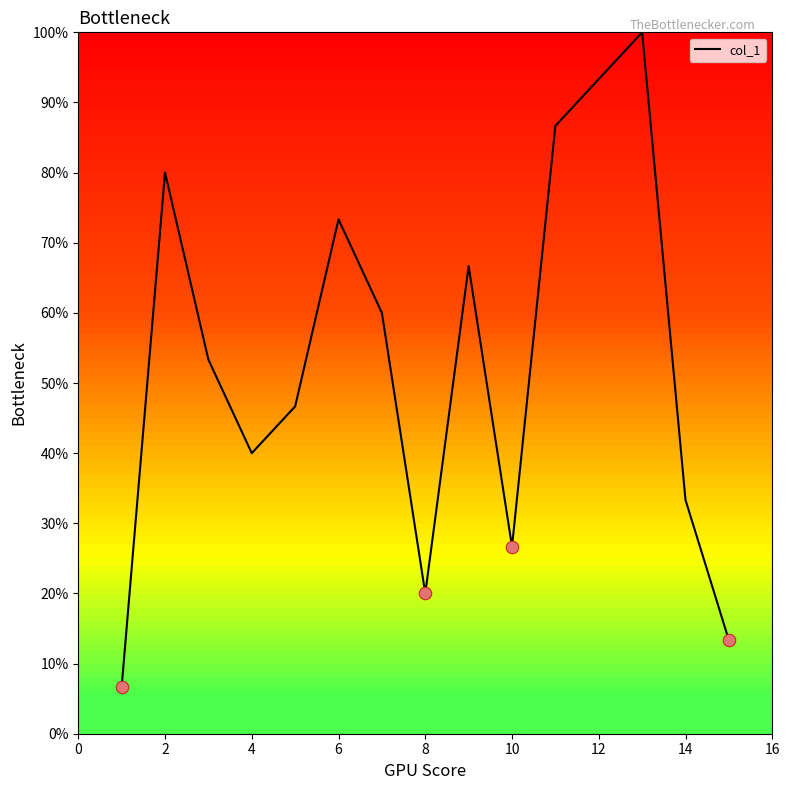

What is the difference between the maximum and minimum values?

93.3